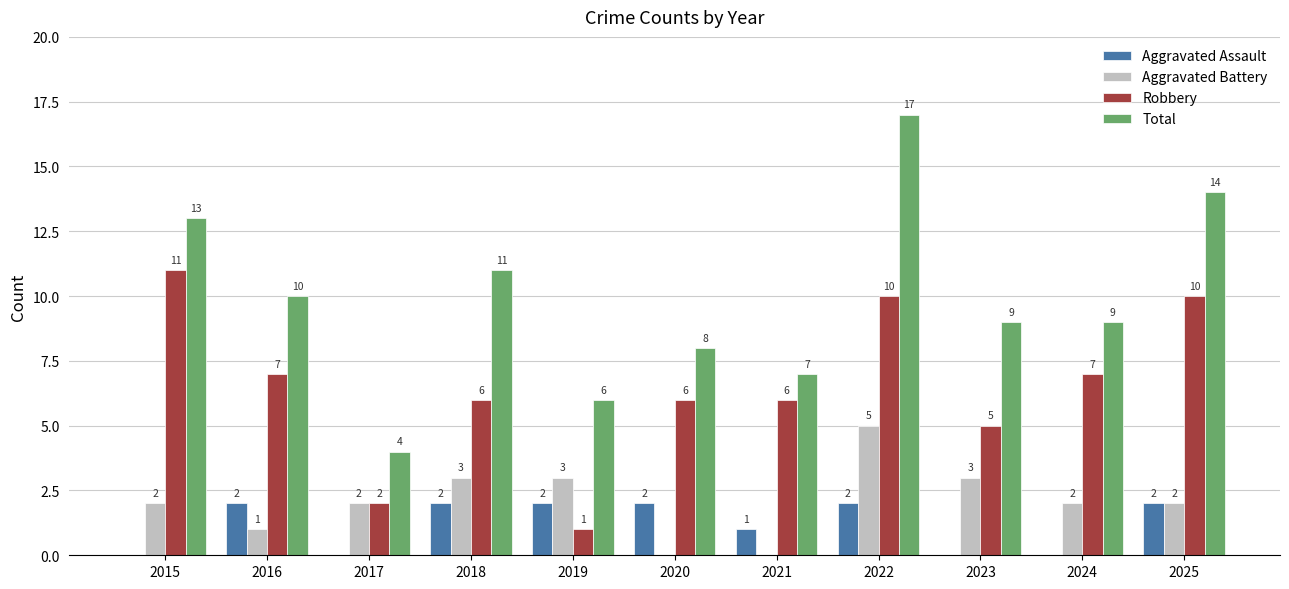

How many values in Aggravated Battery are above zero?

9